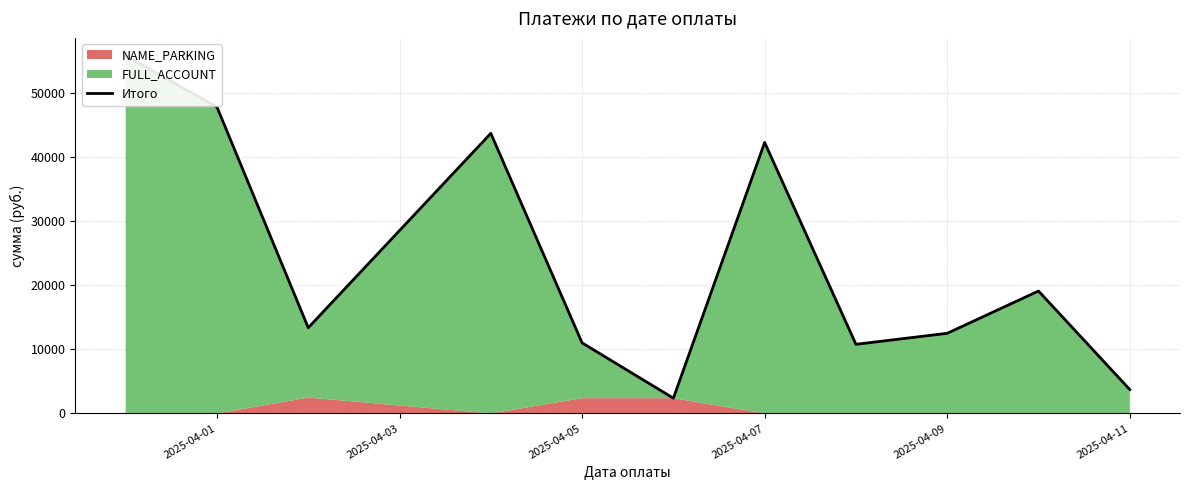

Which label corresponds to the smallest value in the chart?

2025-04-11